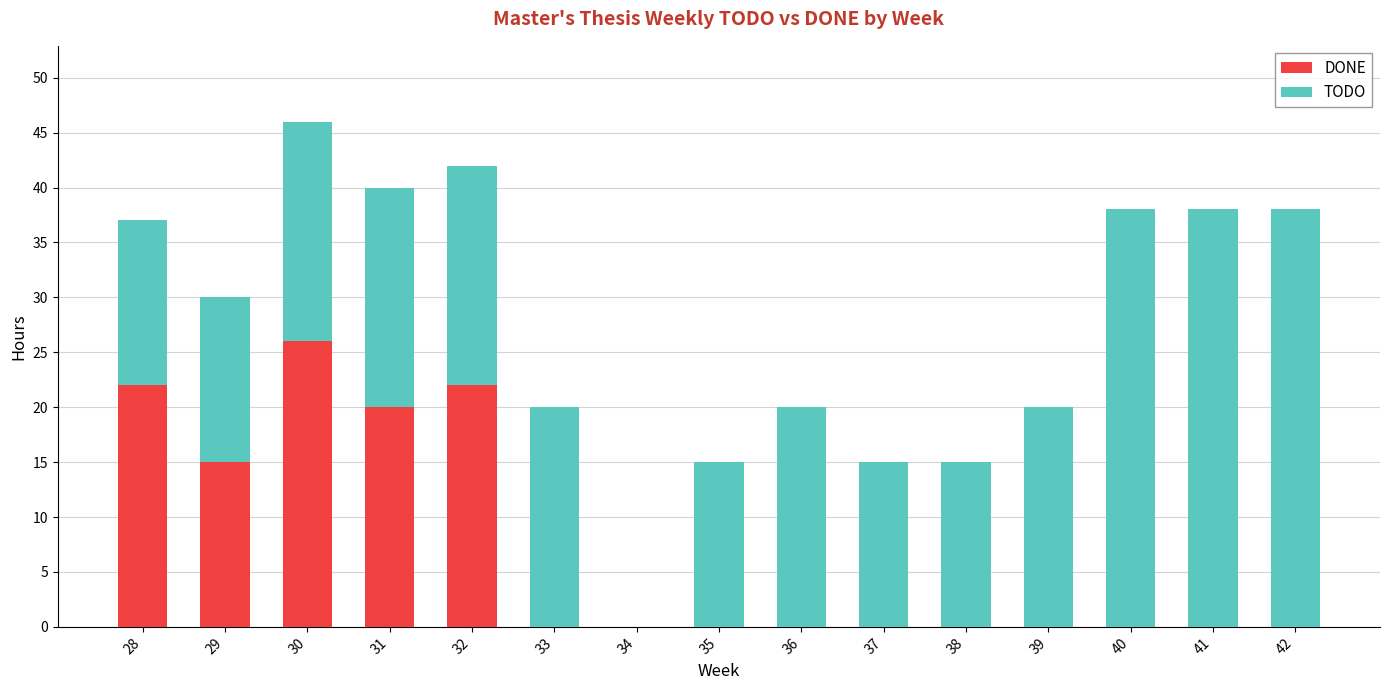

How many distinct data groups are displayed?

2